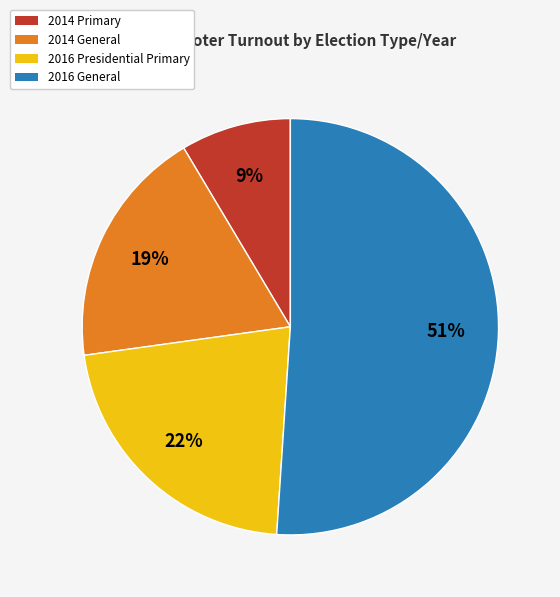

What is the majority slice?

2016 General